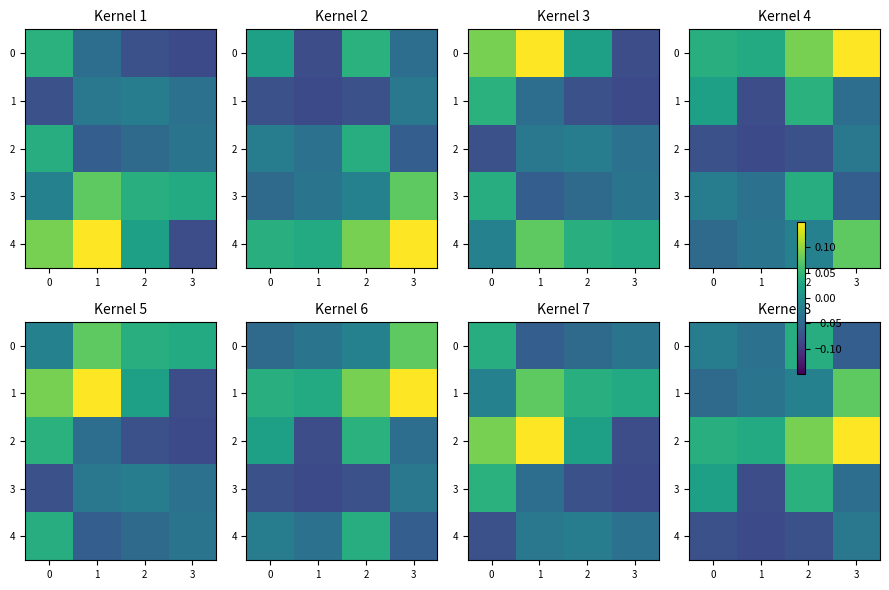

At how many categories does at least one series exceed 0?

4